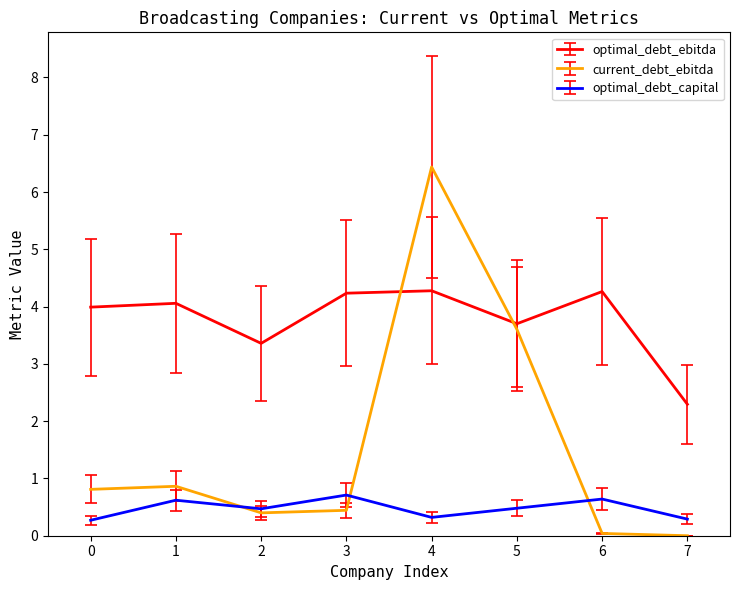

What is the highest value of the optimal_debt_capital series?

0.7